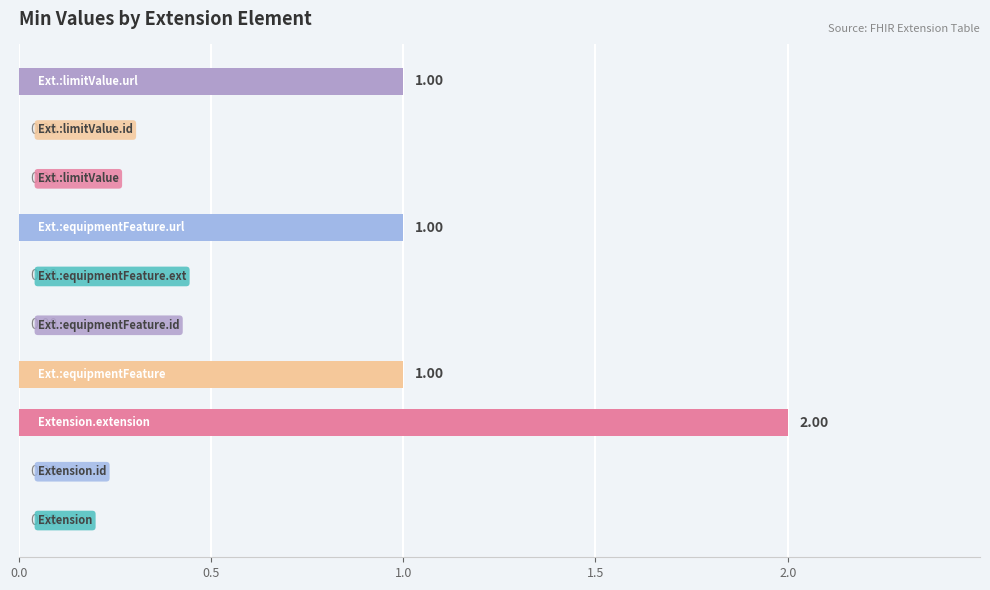

What is the difference between the maximum and minimum values?

2